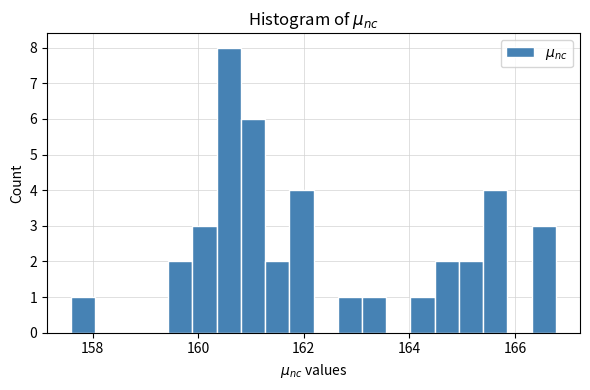

Around what value on the x-axis is the tallest bar? Give the approximate position of its centre, as read against the axis.

160.6